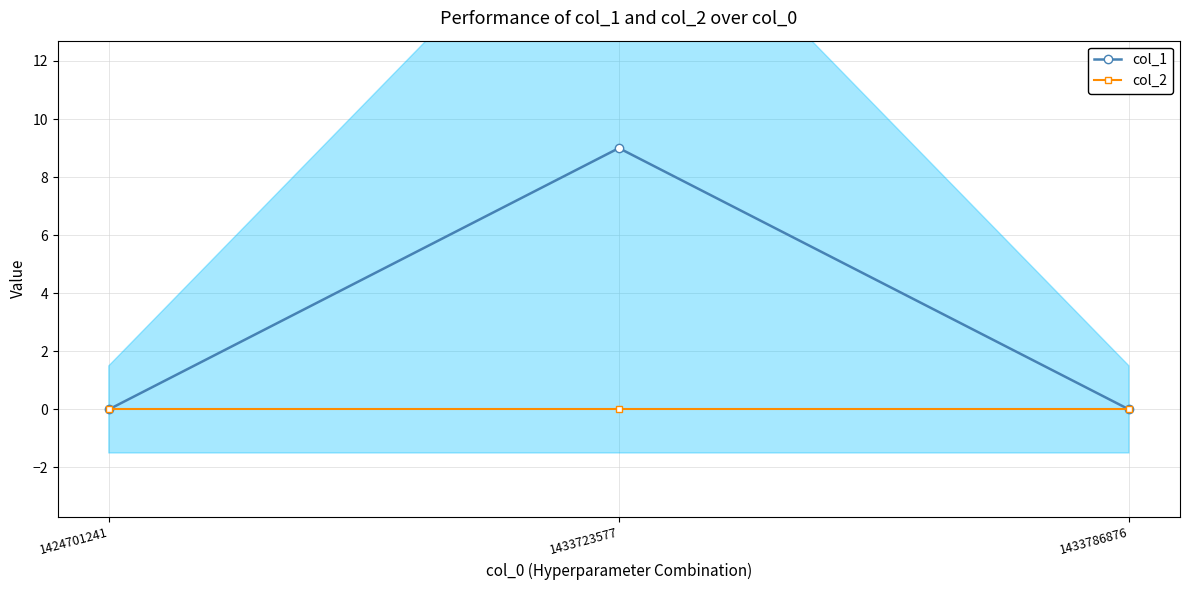

How many values in col_1 are above zero?

1